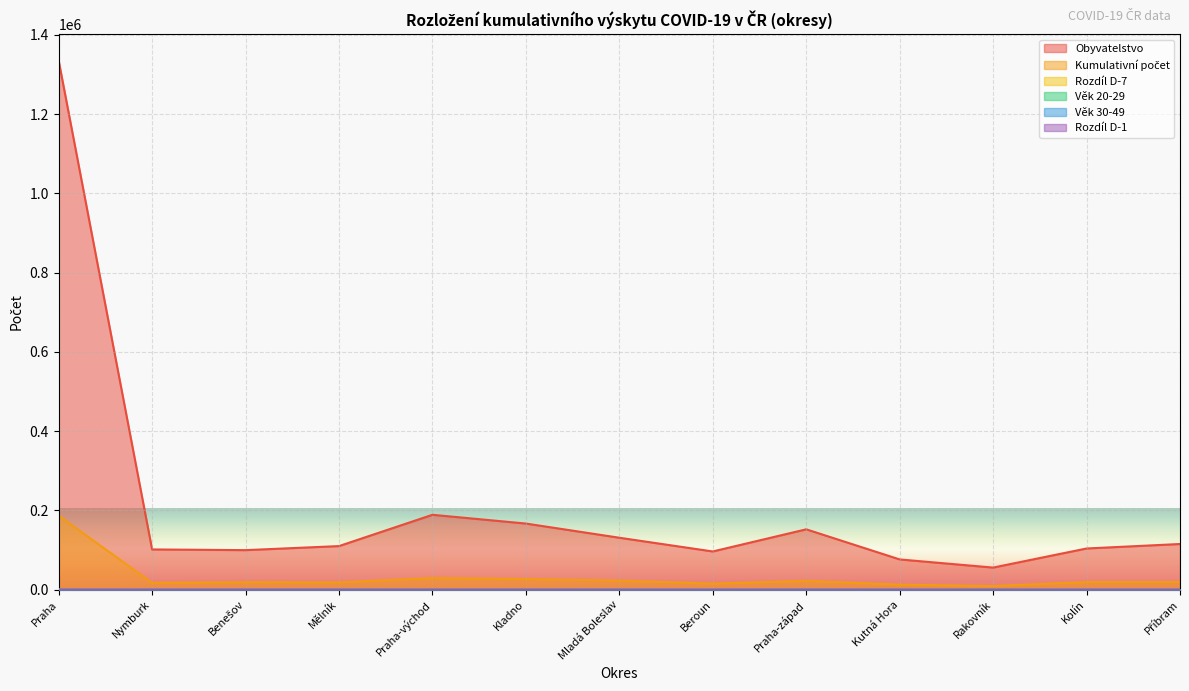

What is the average value of the Věk 20-29 series?

13